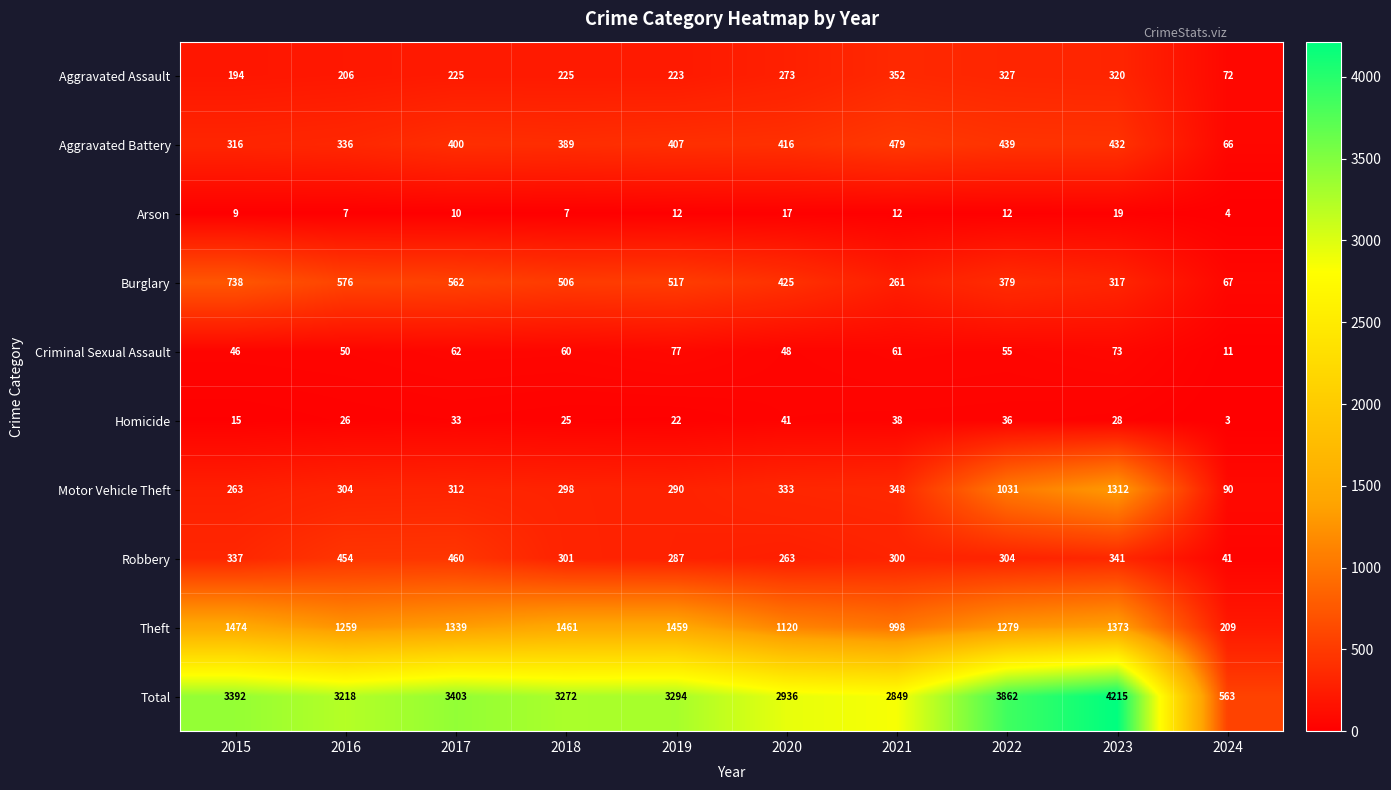

At which label does Theft first exceed 1339?

2015